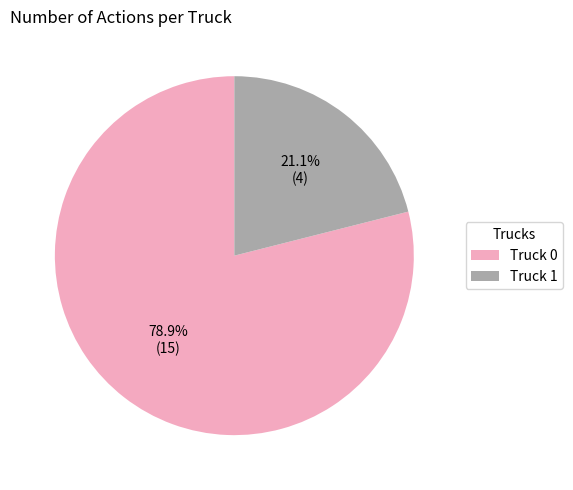

Does Truck 1 account for over 50% of the chart?

No